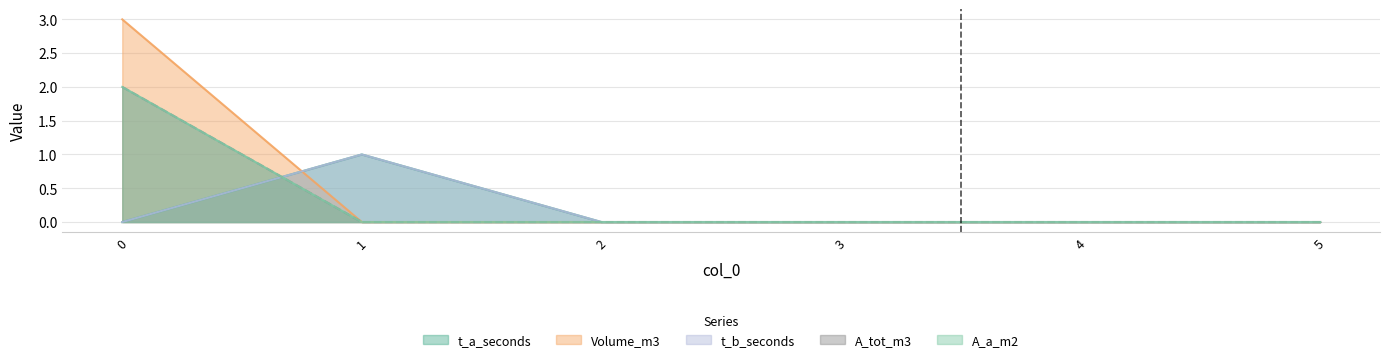

Which series ends up on top after the final intersection of t_a_seconds and A_tot_m3?

t_a_seconds